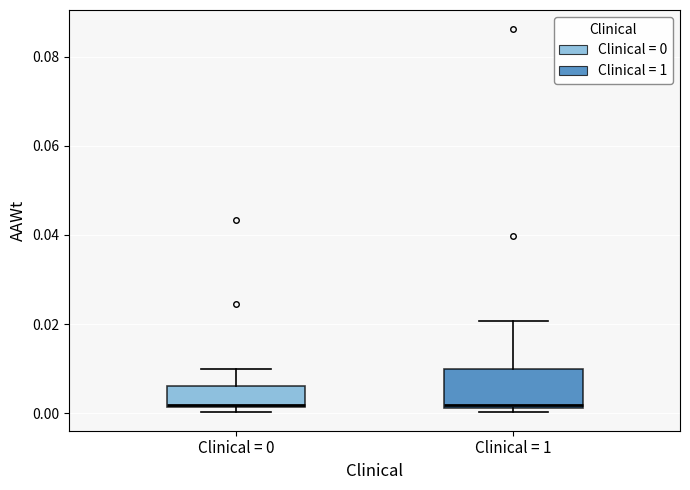

Where is the upper edge of the box for Clinical = 1 on the y-axis? The values are not printed on the chart, so give them approximately, as read against the axis.

0.010